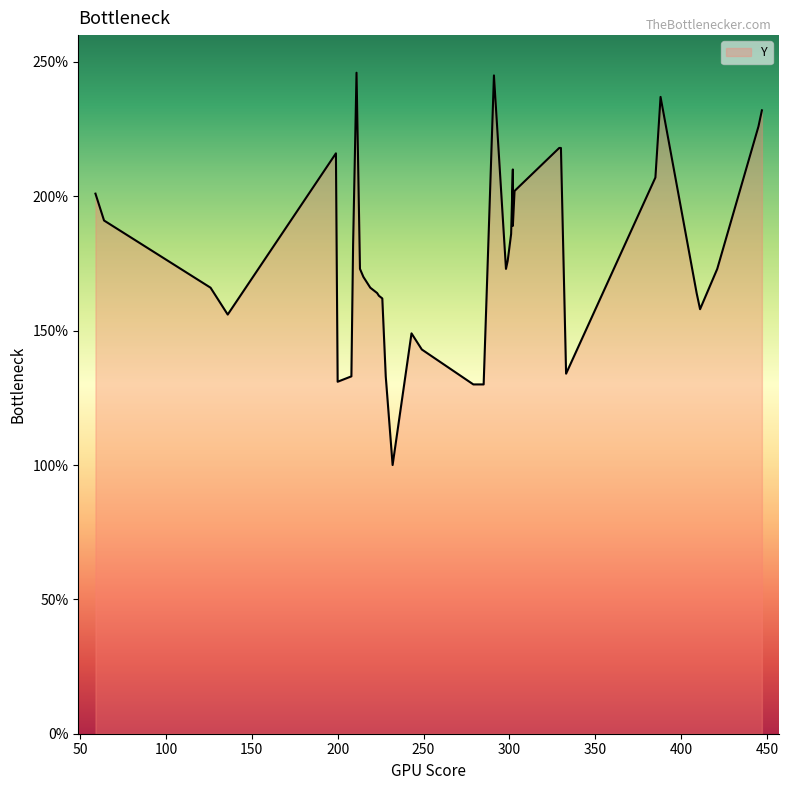

What is the maximum value shown in the chart?

246